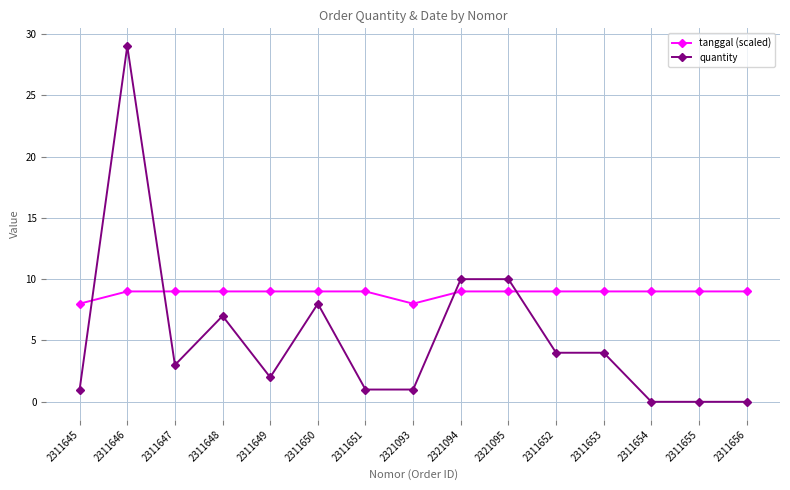

What is the value of the quantity point at the 12th from the left?

4